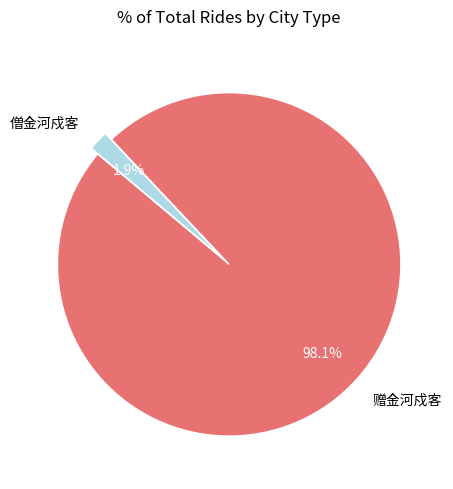

Is it true that 赠金河戍客 is 98% of the pie?

True